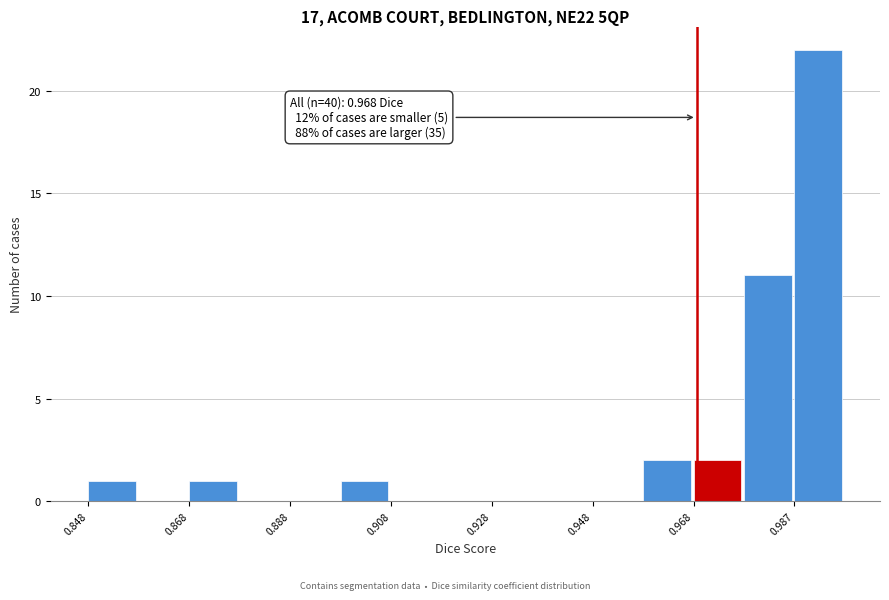

Over which range of the x-axis is the bar tallest?

0.988 to 0.998